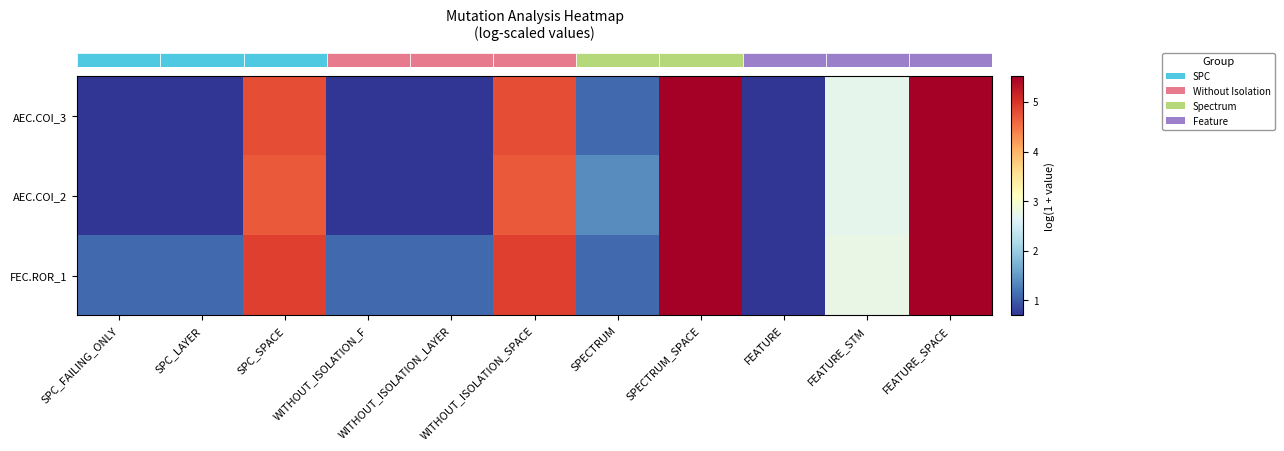

At SPC_LAYER, list the series in order from largest to smallest.

row_2, row_0, row_1